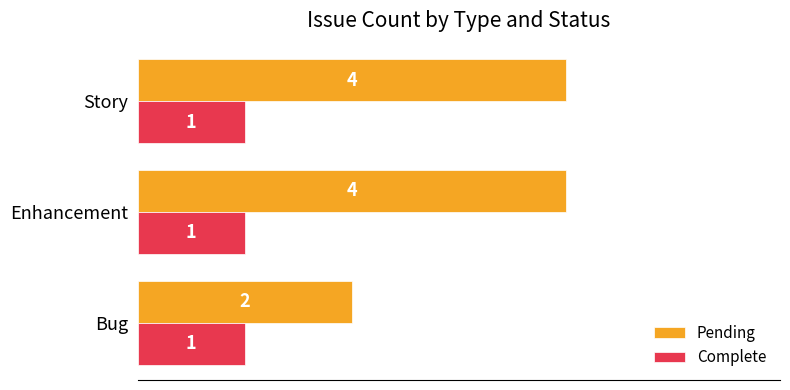

Which series has the largest total across all categories?

Pending